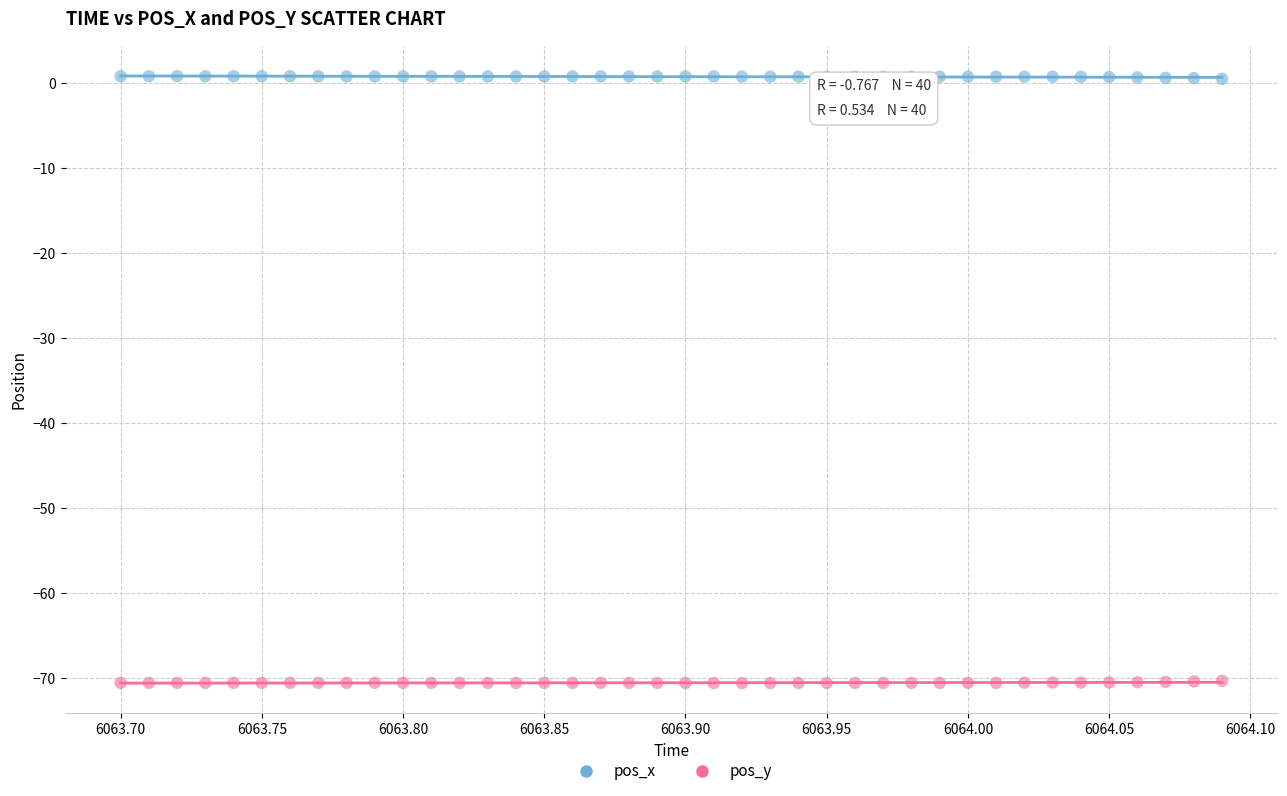

What are all the series names shown in the legend?

pos_x, pos_y